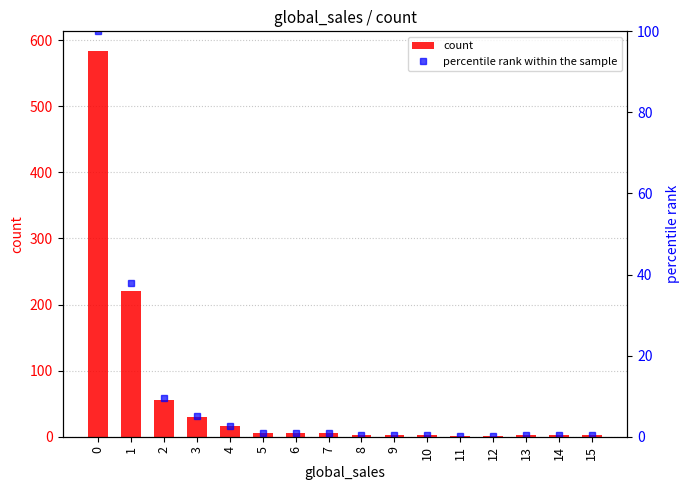

True or false: count has a value of 3.0 at 13.

True